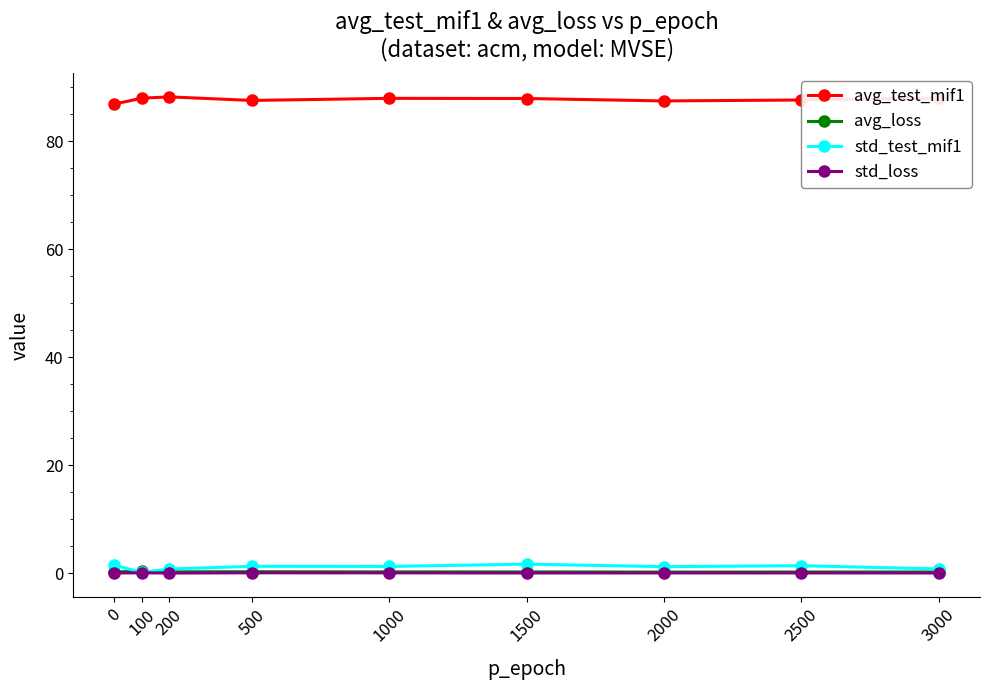

Which series has the largest total across all categories?

avg_test_mif1